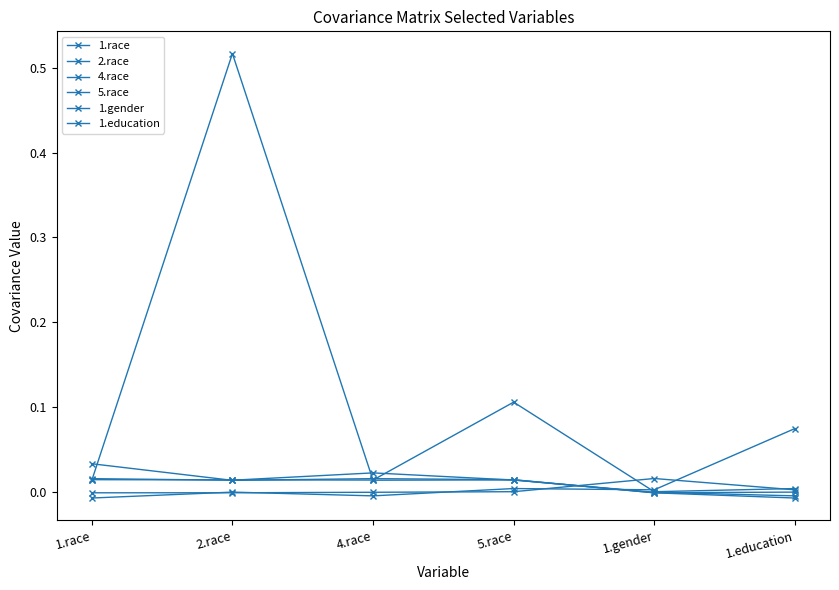

Does the chart display data point markers on the line(s)?

Yes